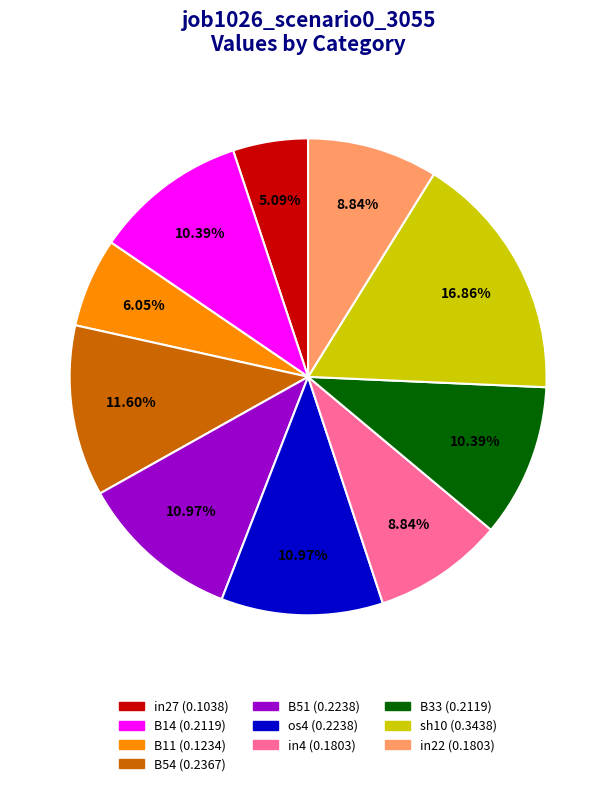

Count the number of slices in the pie.

10